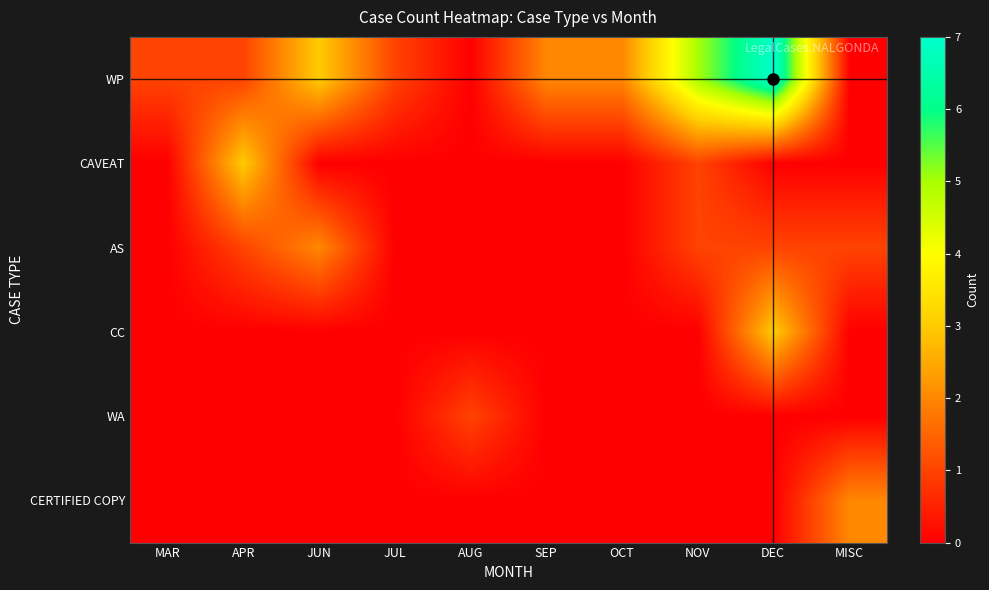

Rank the series by their maximum value, from lowest to highest.

WA, AS, CERTIFIED COPY, CAVEAT, CC, WP